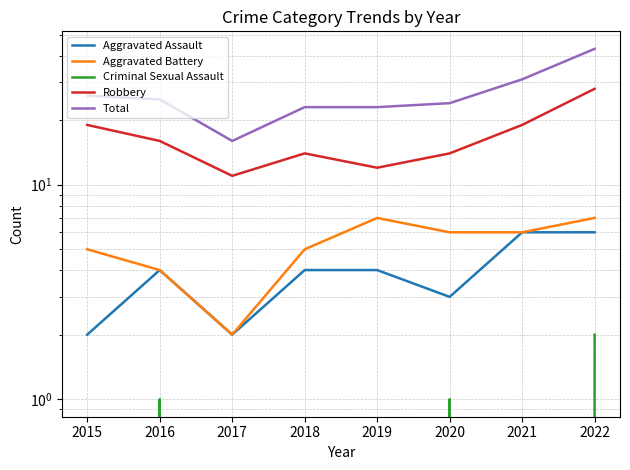

How many values in Criminal Sexual Assault are above zero?

3